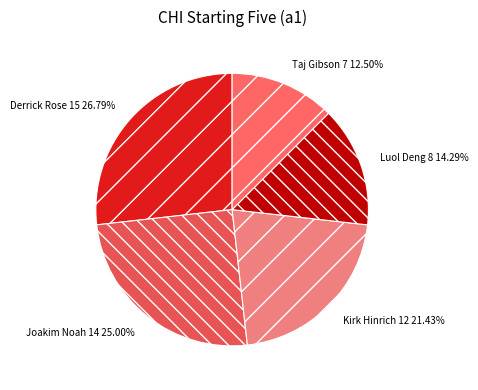

Does Derrick Rose account for over 50% of the chart?

No